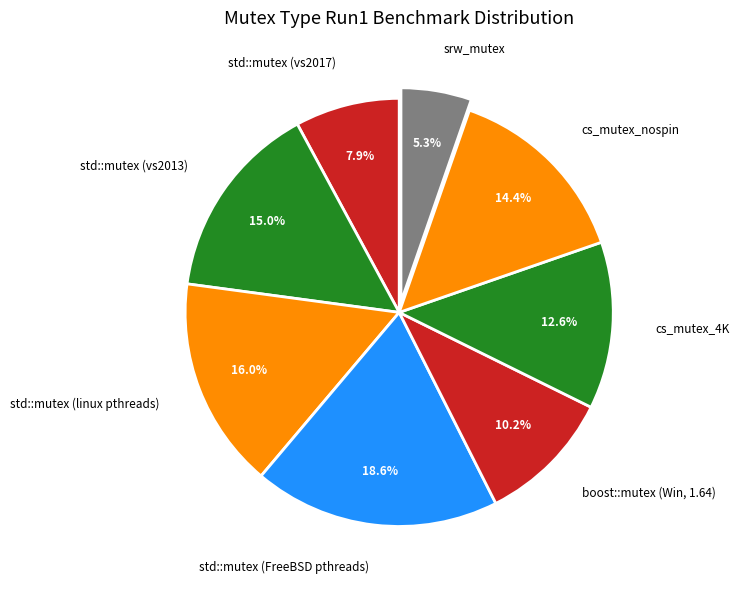

How many slices are in this pie chart?

8